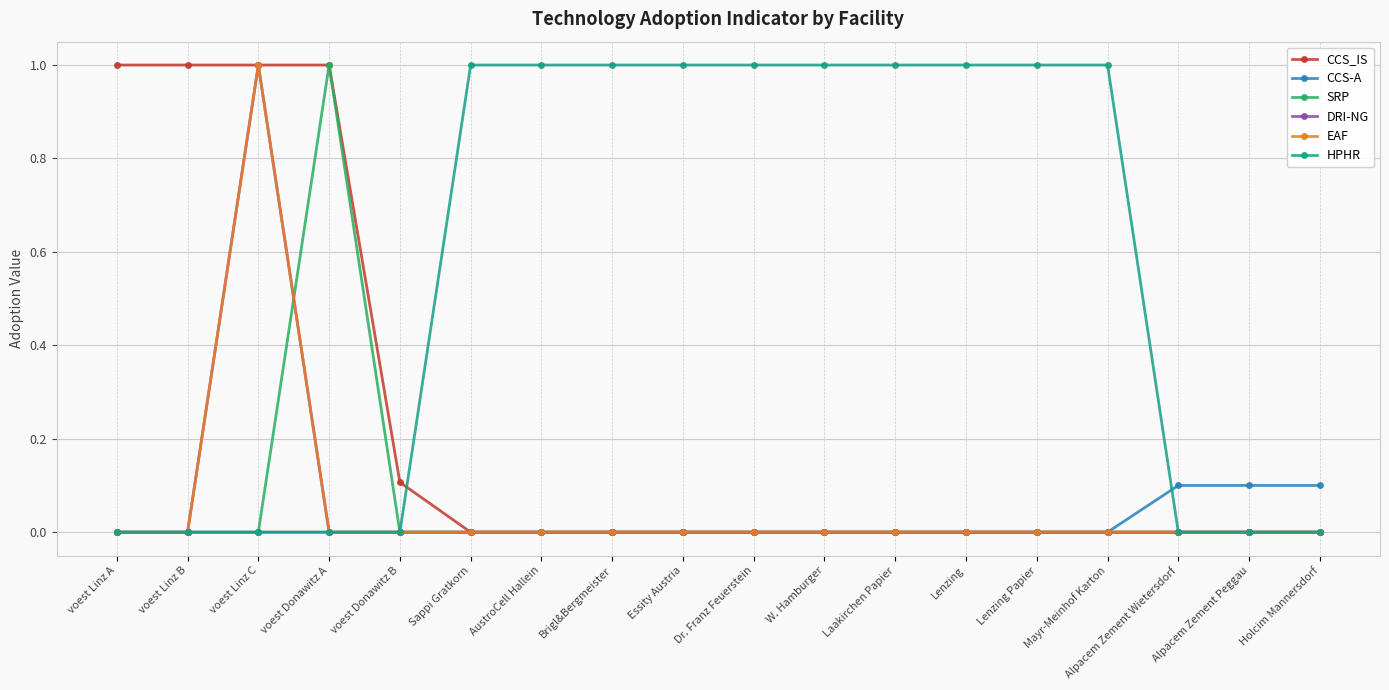

What is the total value across all series at voest Donawitz A?

2.0